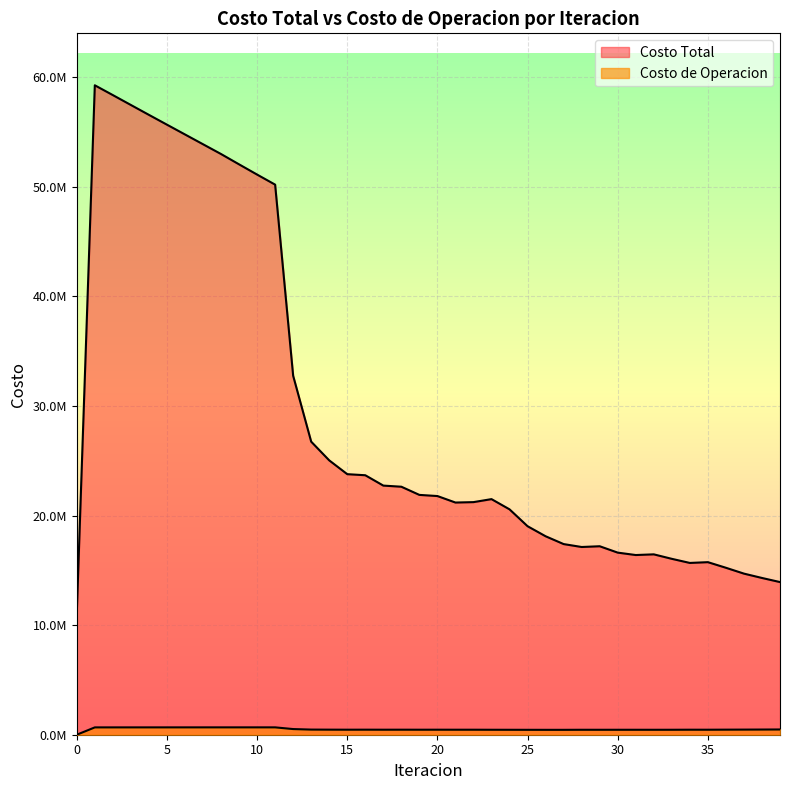

Rank the series by their average value, from lowest to highest.

Costo de Operacion, Costo Total